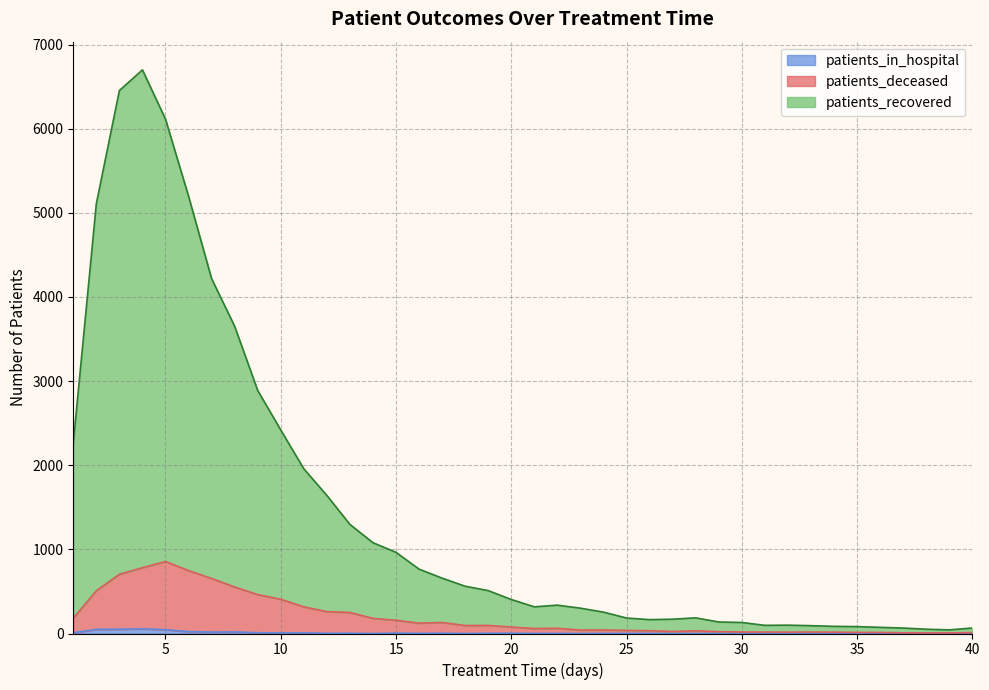

Rank the series at 35 from lowest to highest value.

patients_in_hospital, patients_deceased, patients_recovered